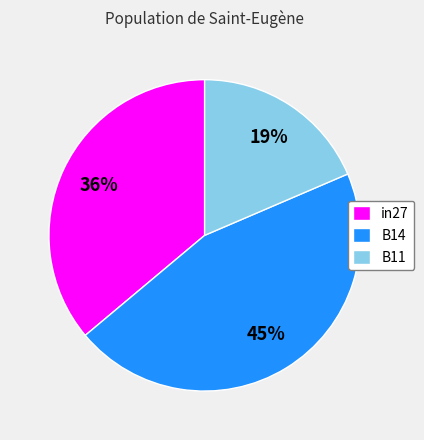

To the nearest percent, what portion does in27 represent?

36%